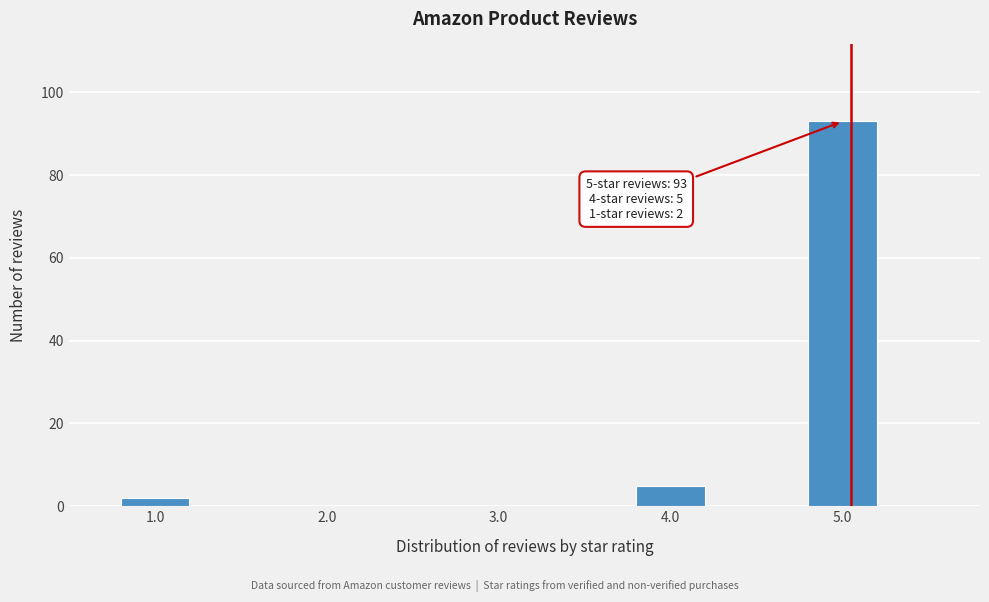

Reading left to right, list all the values displayed in this chart.

1.0=2	4.0=5	5.0=93